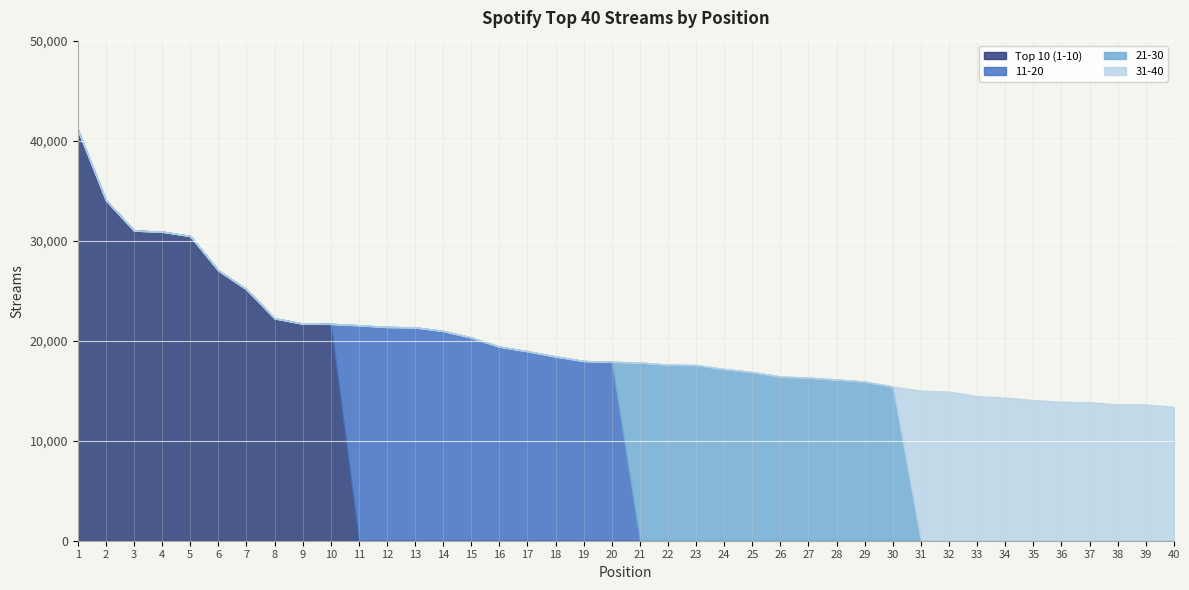

At how many categories does at least one series exceed 20697?

14